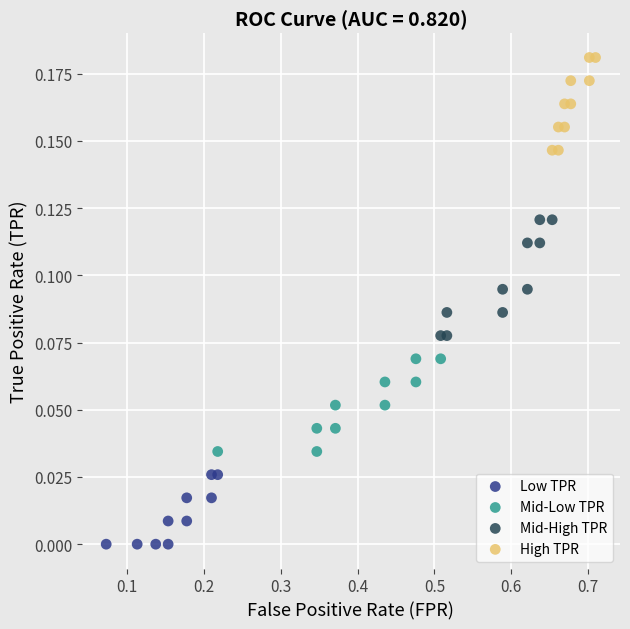

What are all the series names shown in the legend?

Low TPR, Mid-Low TPR, Mid-High TPR, High TPR